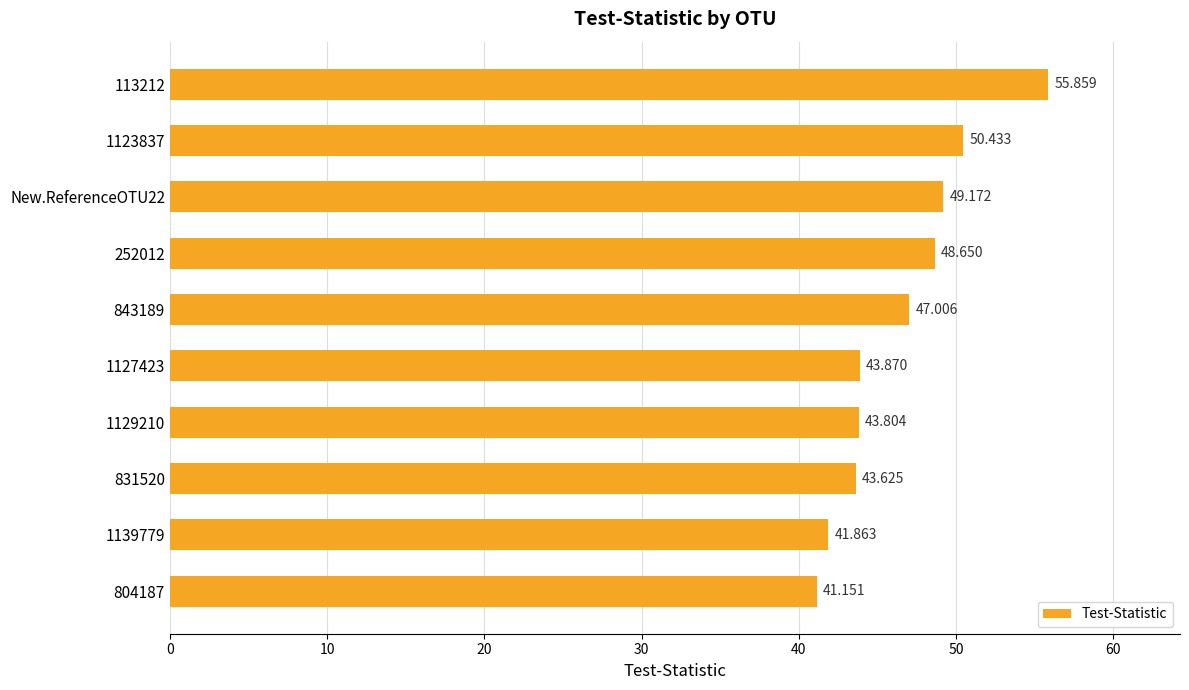

What is the difference between the maximum and minimum values?

14.7